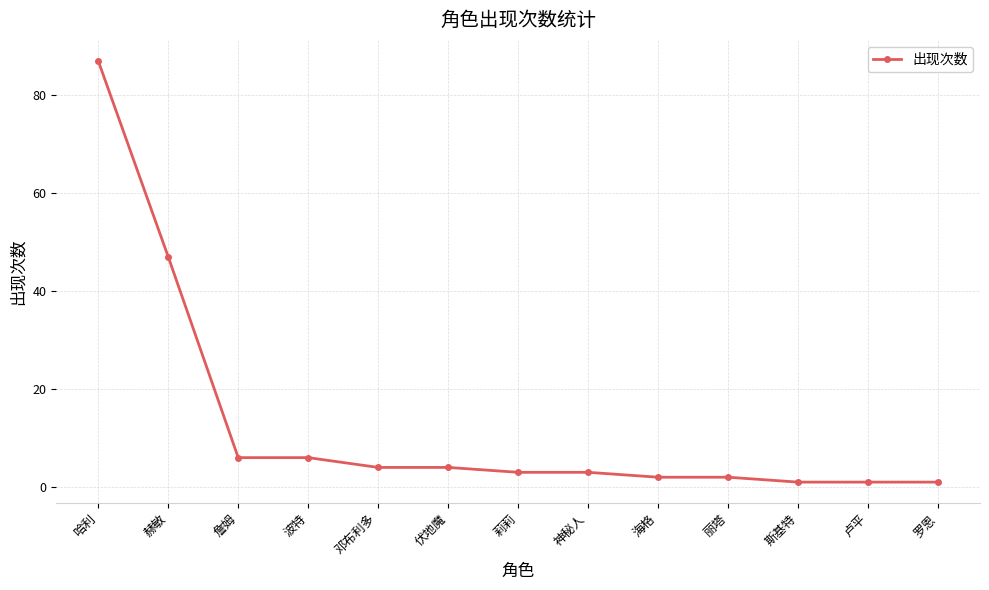

Reading left to right, what are all the values shown in this chart?

哈利=87	赫敏=47	詹姆=6	波特=6	邓布利多=4	伏地魔=4	莉莉=3	神秘人=3	海格=2	丽塔=2	斯基特=1	卢平=1	罗恩=1